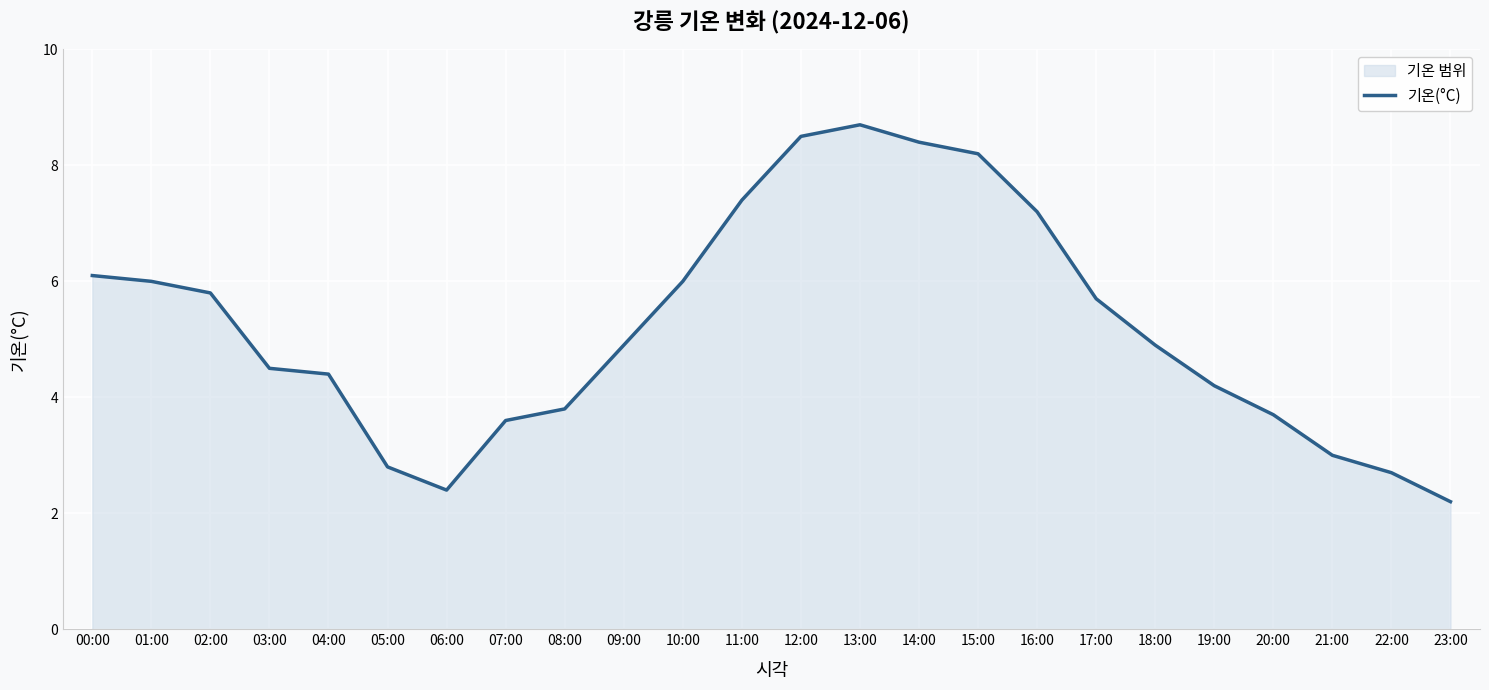

How many points are higher than both their immediate neighbors (excluding endpoints)?

1